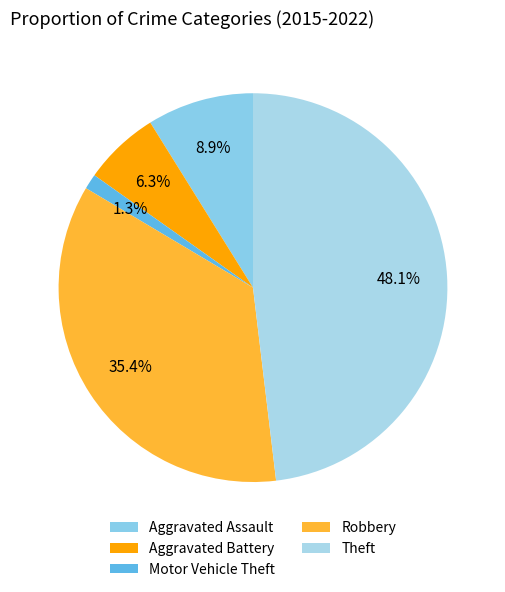

Is it true that Motor Vehicle Theft is 1% of the pie?

True